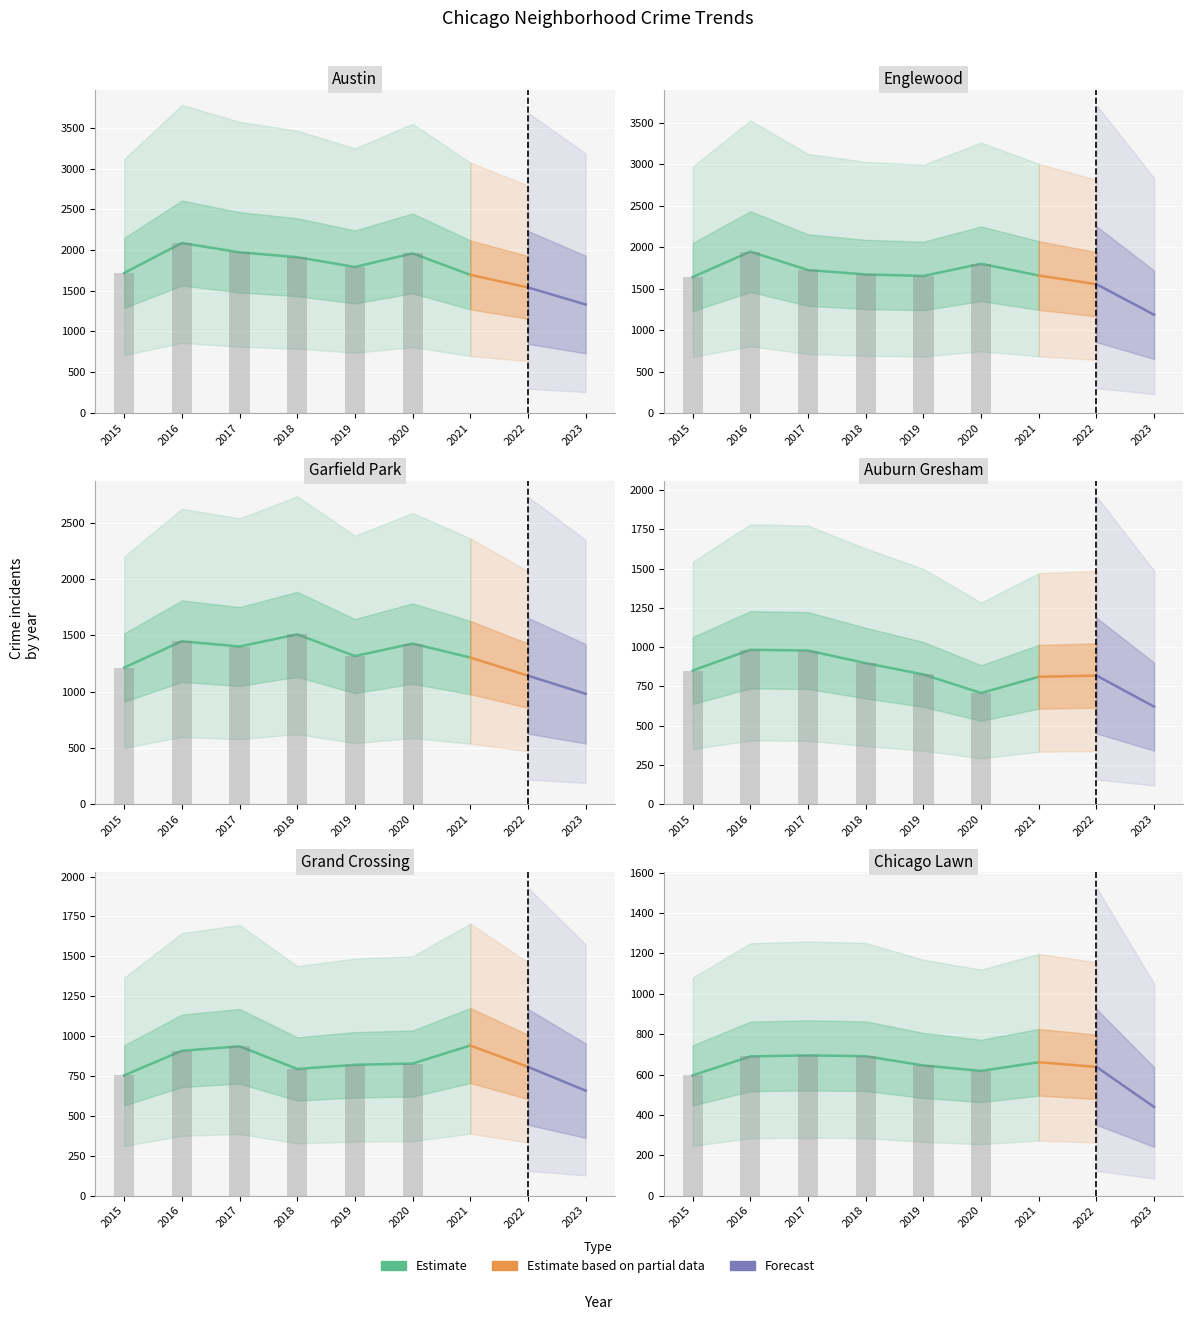

What is the difference between the Garfield Park values at 2016 and 2020?

21